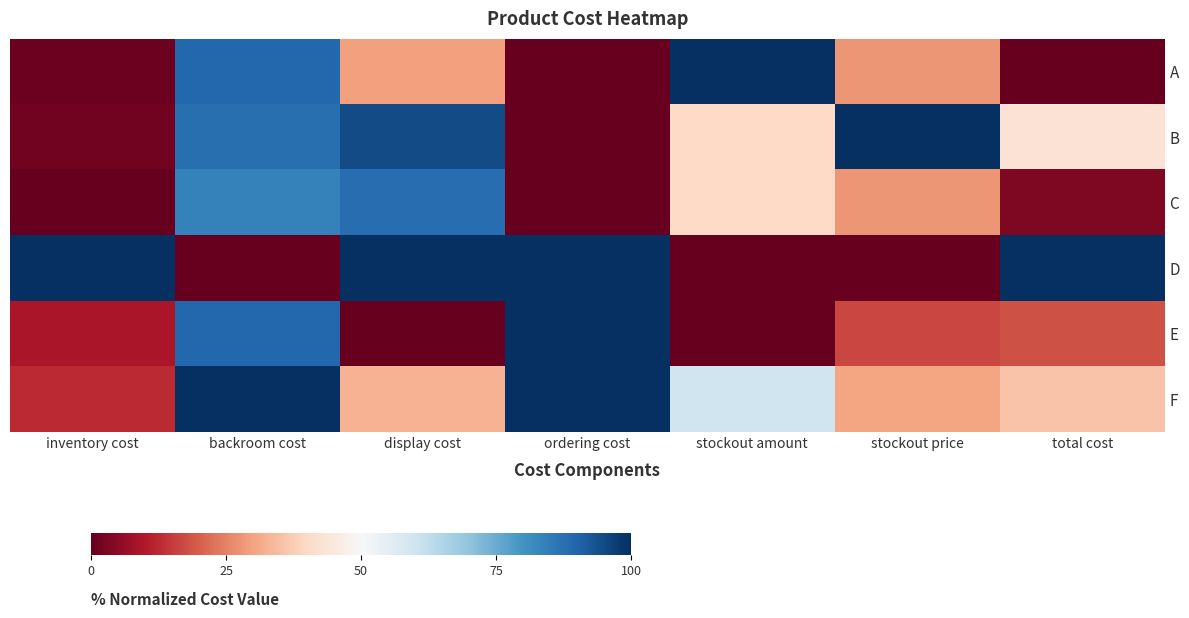

Count the number of data series in this chart.

6